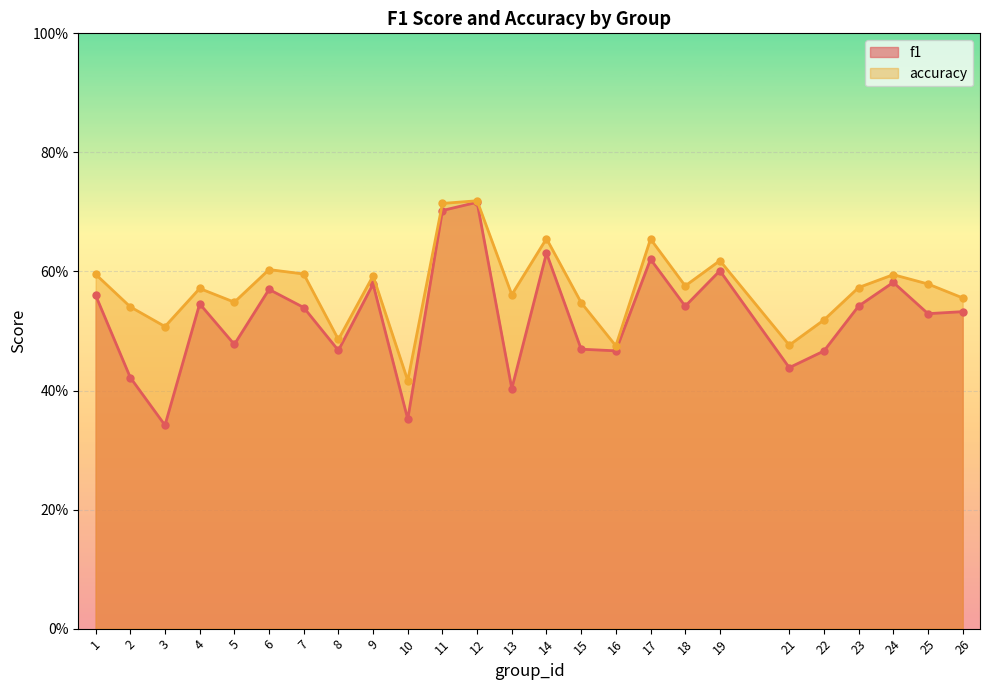

Is the value of accuracy at 7 greater than the value of f1 at 3?

Yes